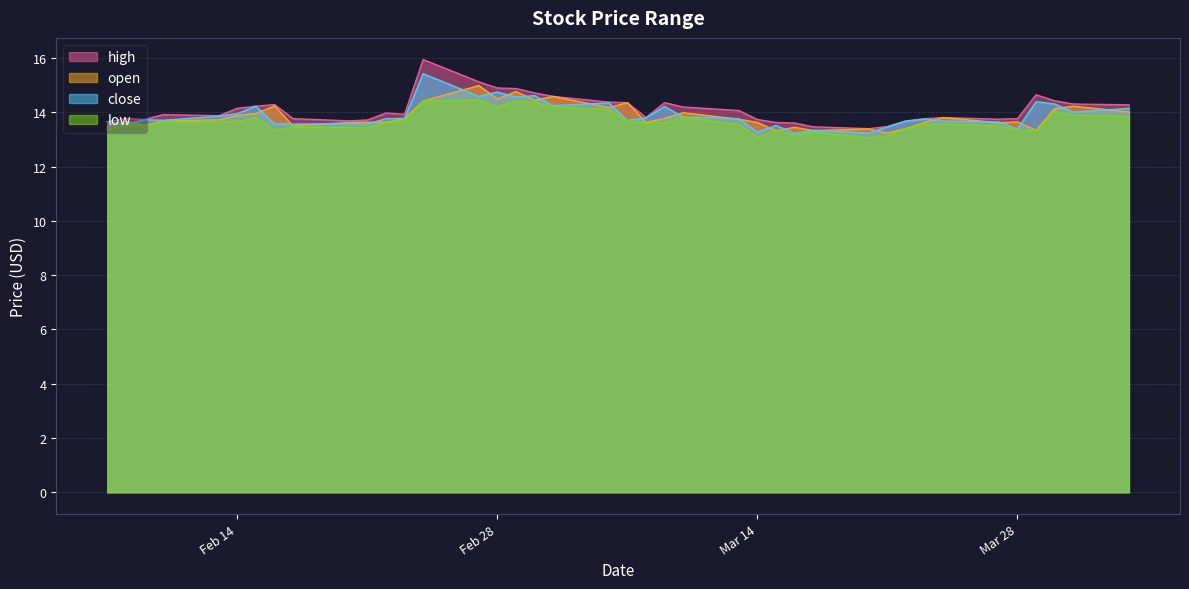

Count the number of data series in this chart.

4